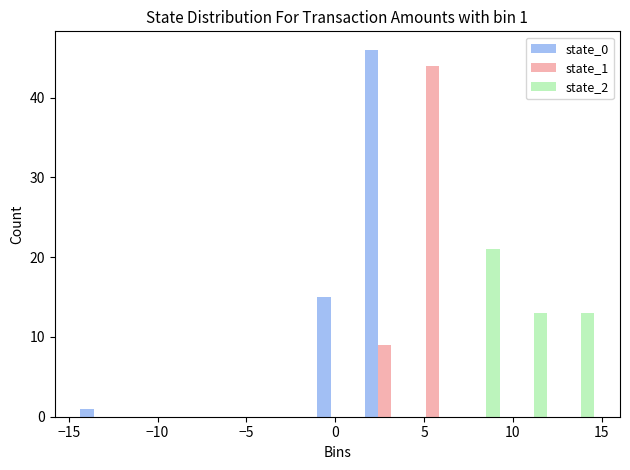

In the state_0 series, which range on the x-axis has the tallest bar?

1.5 to 4.0